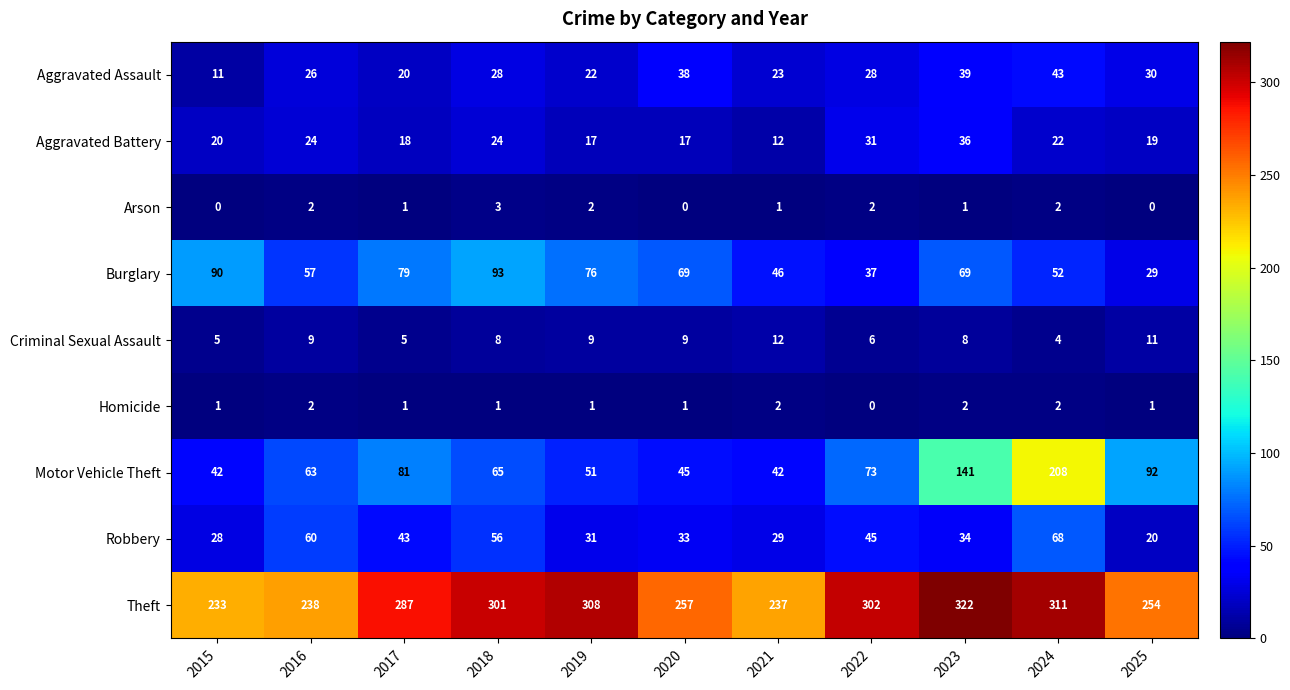

The value of Aggravated Battery at 2021 is 12. True or false?

True